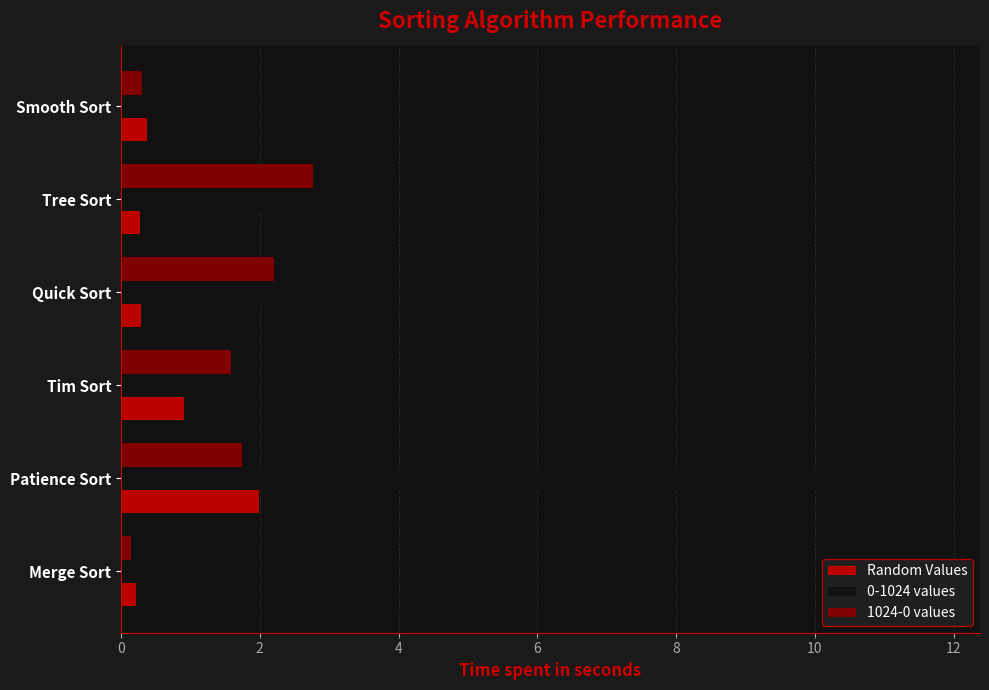

Which series has the largest range (max minus min)?

0-1024 values